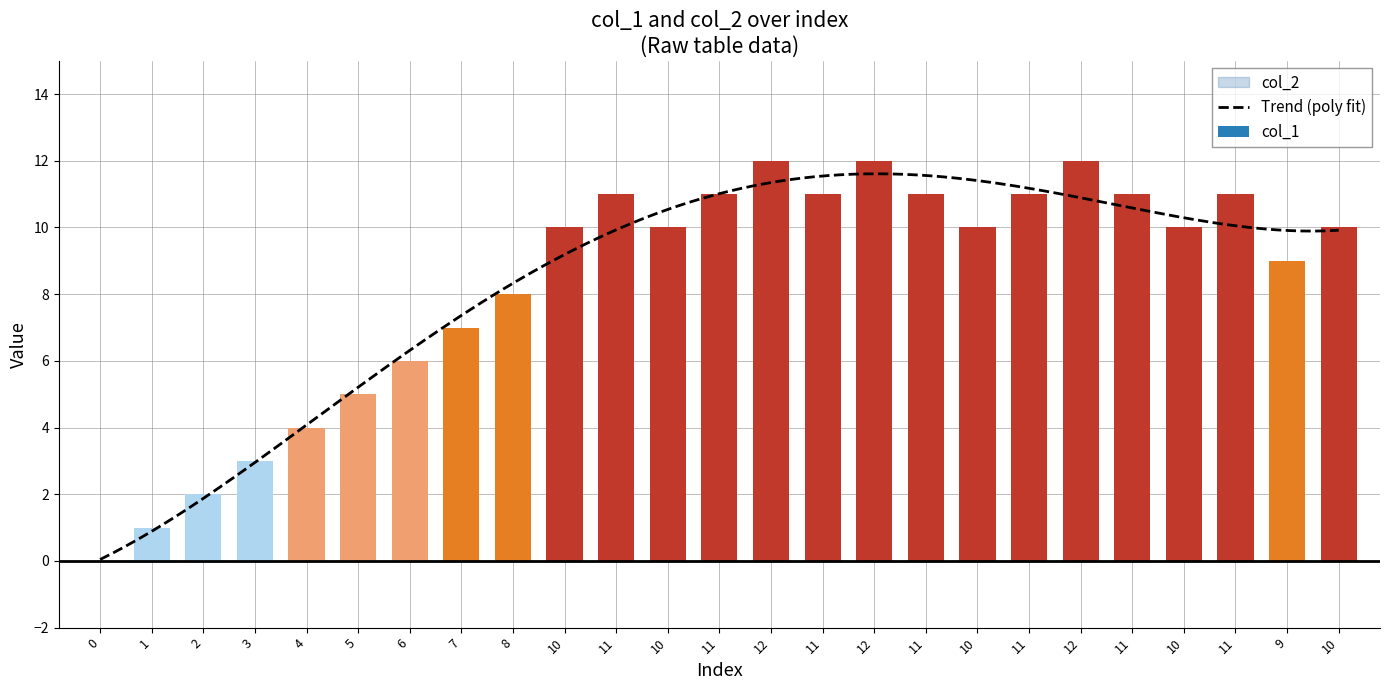

Where is the data nearest to the value 6?

6